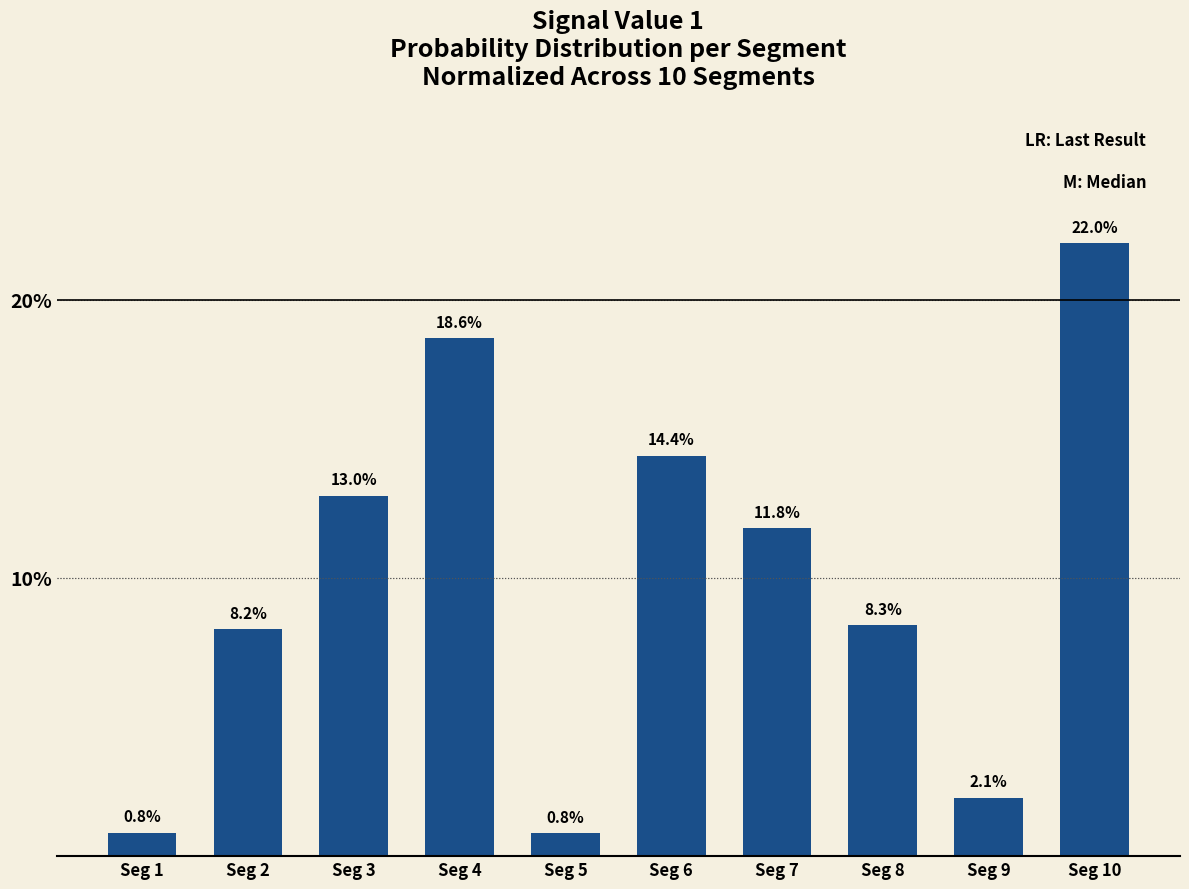

What is the difference between the maximum and minimum values?

21.2